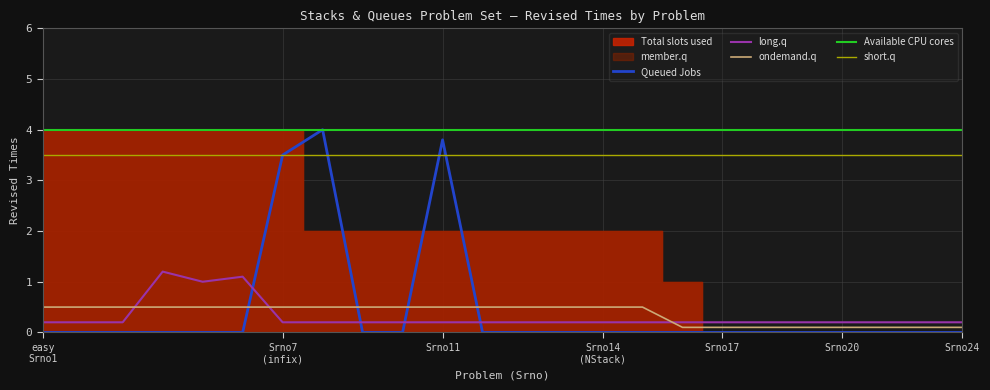

True or false: ondemand.q and Queued Jobs intersect in this chart.

True